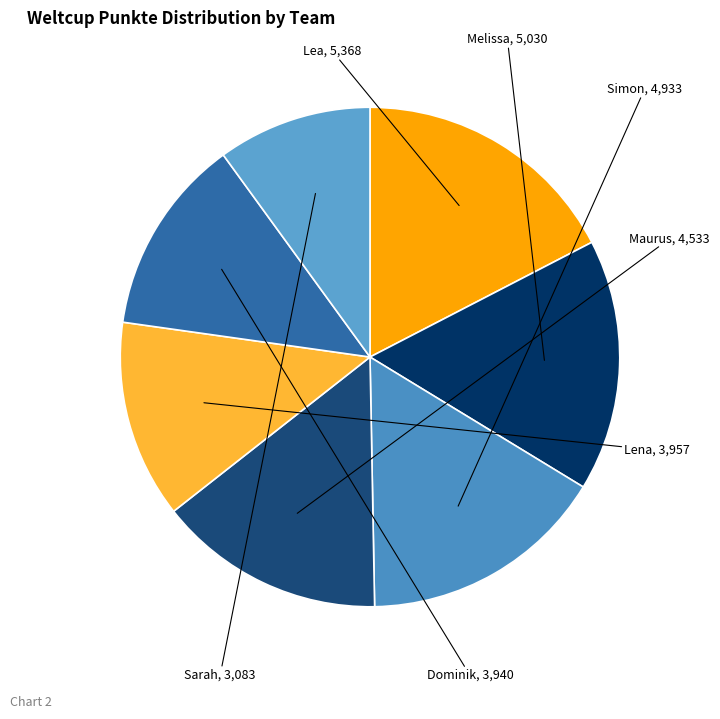

The Lea slice represents 17% of the pie. True or false?

True